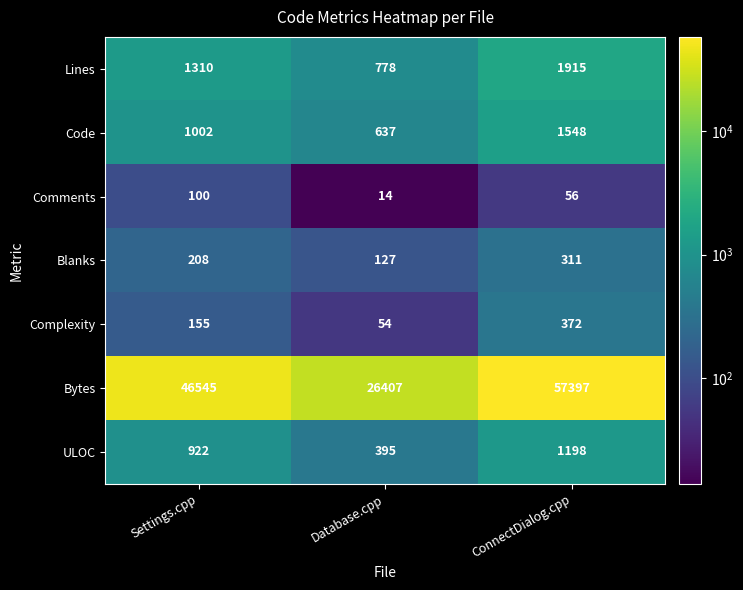

At which label is Lines closest to 1346?

Settings.cpp